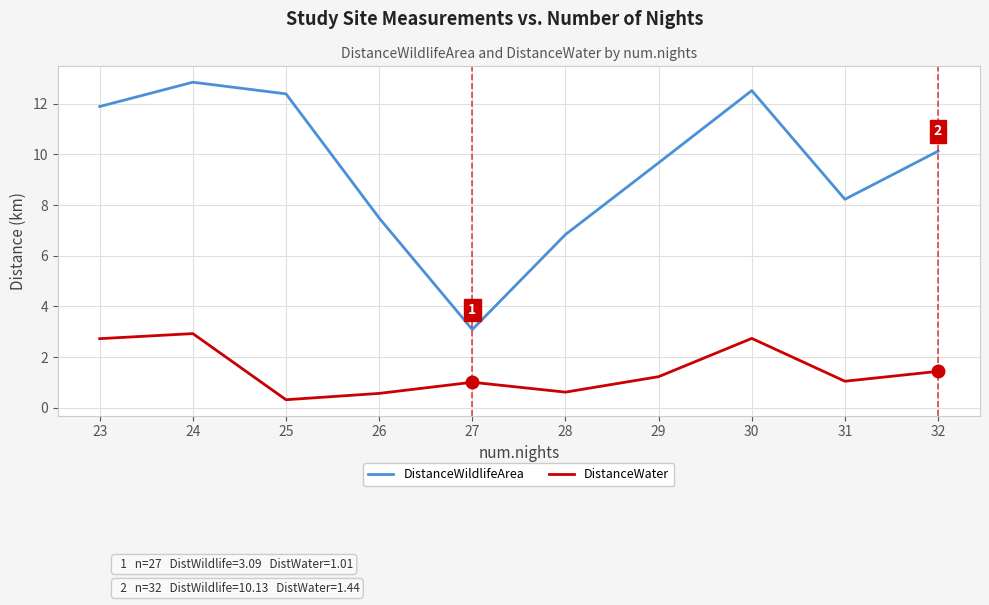

Between 30 and 31, which series saw the biggest shift?

DistanceWildlifeArea